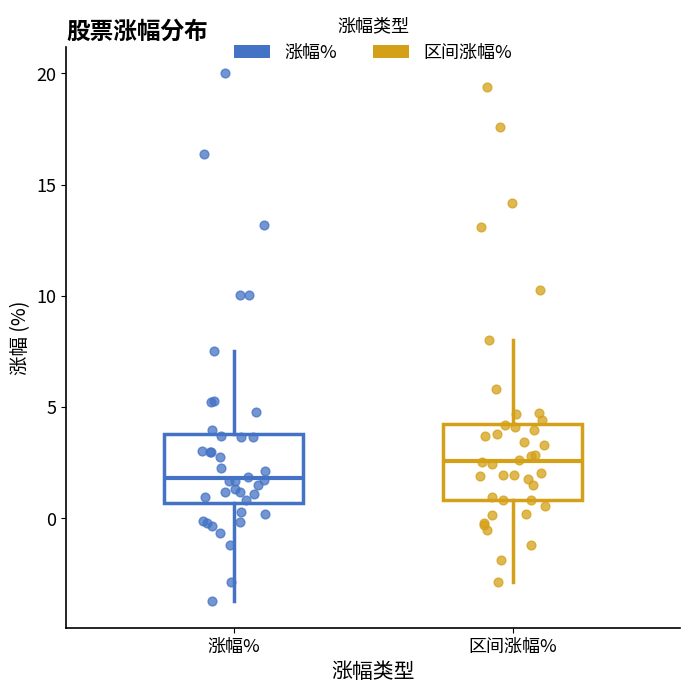

Reading left to right, transcribe this box plot: for each box, give where its median line is, the range the box spans, and where its two whiskers end, as read against the y-axis. The values are not printed on the chart, so give them approximately, as read against the axis.

涨幅%: median 2.0, box 0.5 to 4.0, whiskers -3.5 to 7.5
区间涨幅%: median 2.5, box 1.0 to 4.5, whiskers -3.0 to 8.0